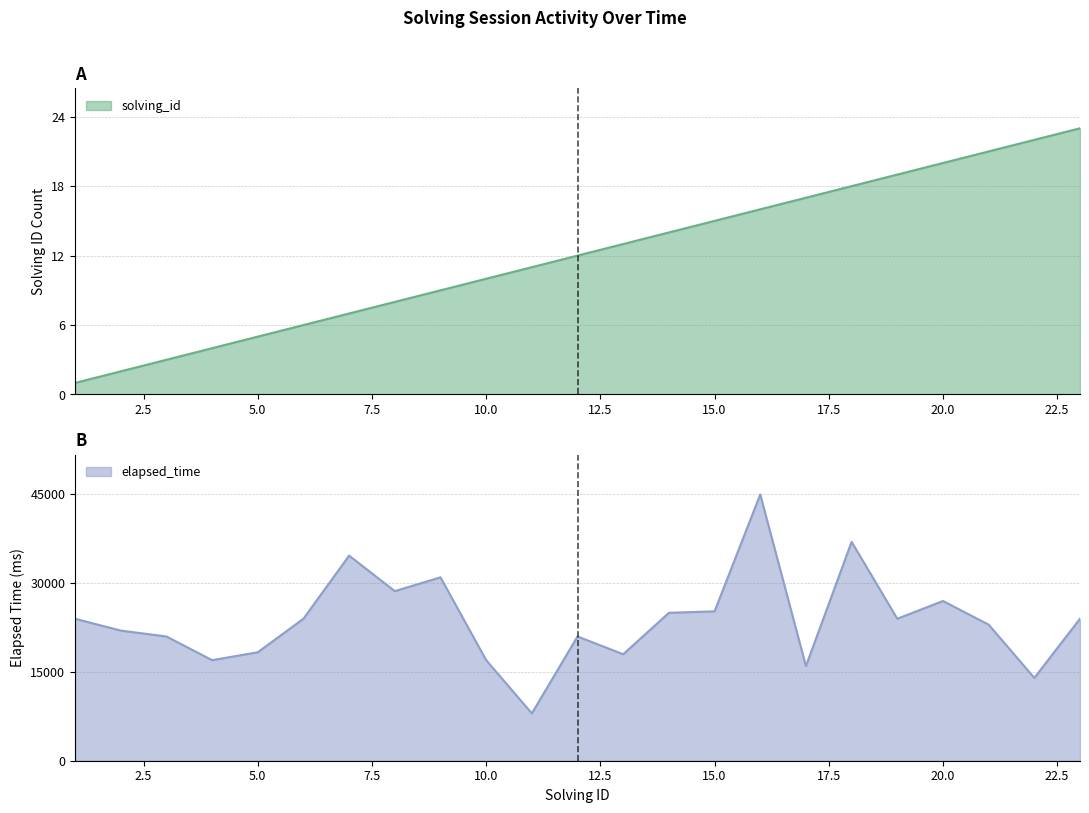

True or false: solving_id and elapsed_time cross at least once.

False